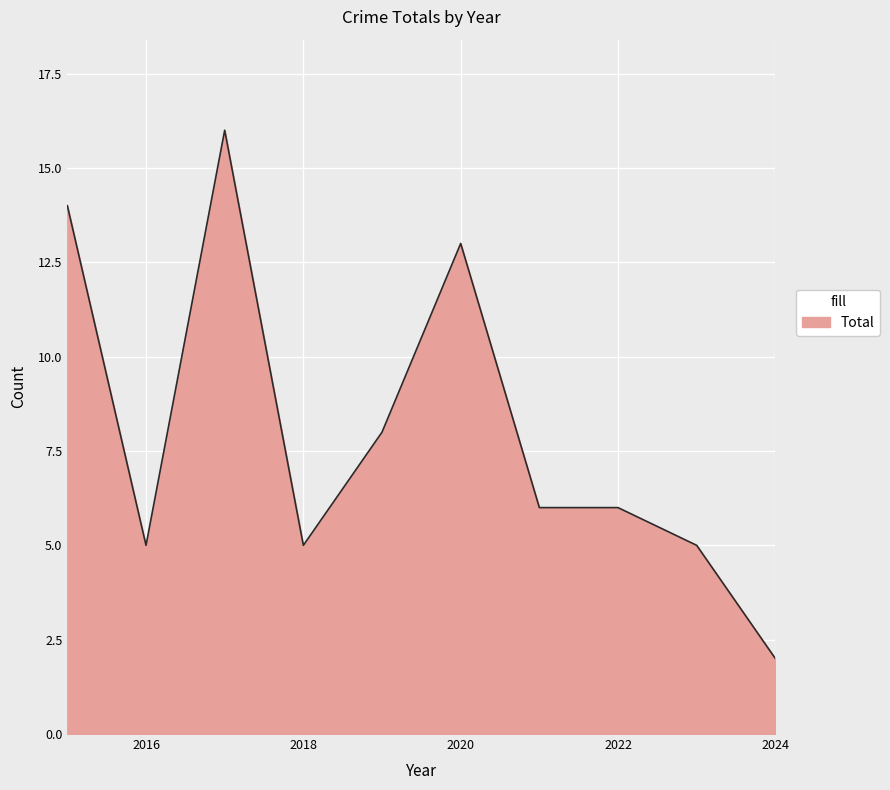

What is the maximum value shown in the chart?

16